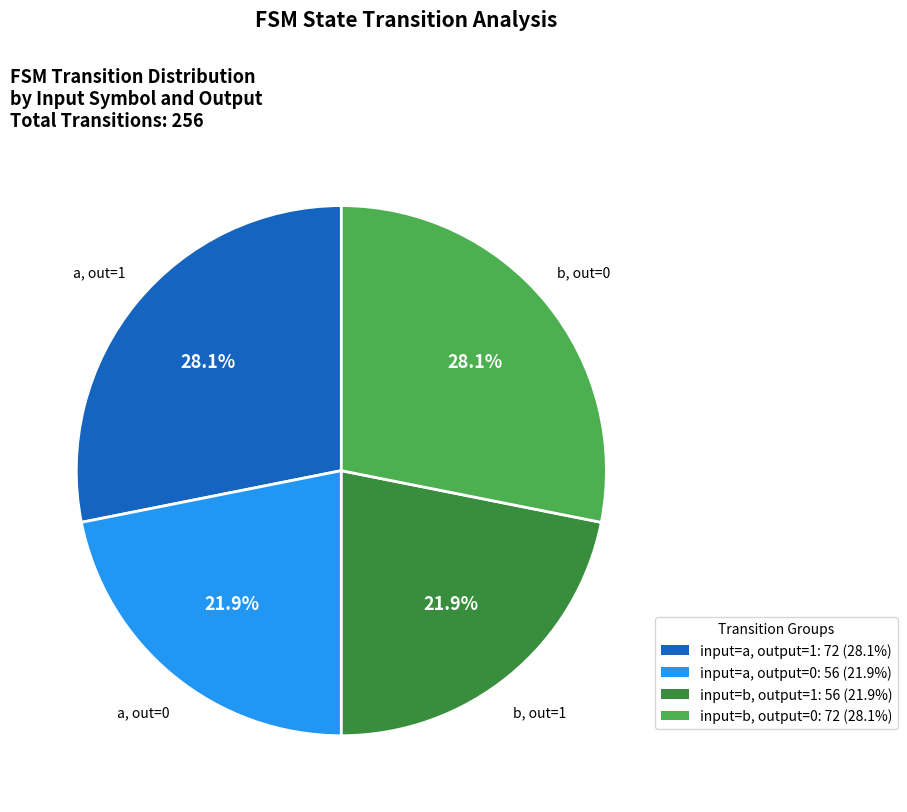

Is there any slice that represents more than half of the pie?

No